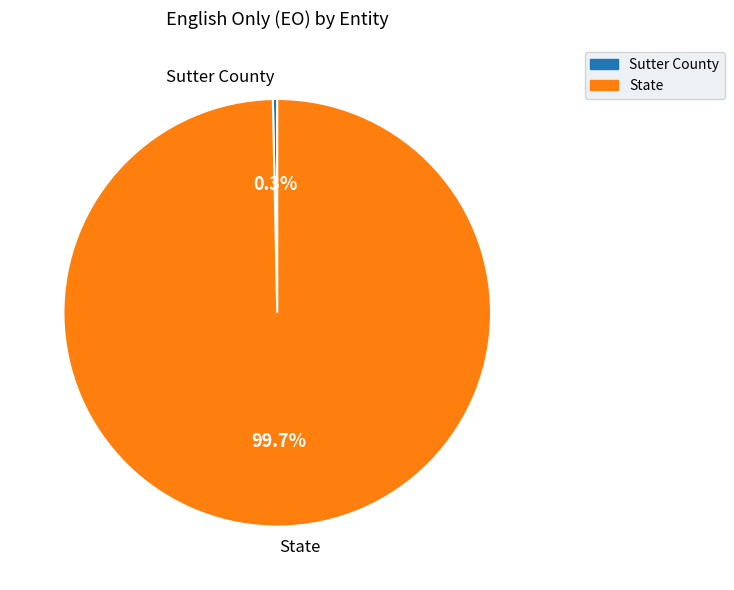

Count the number of slices in the pie.

2